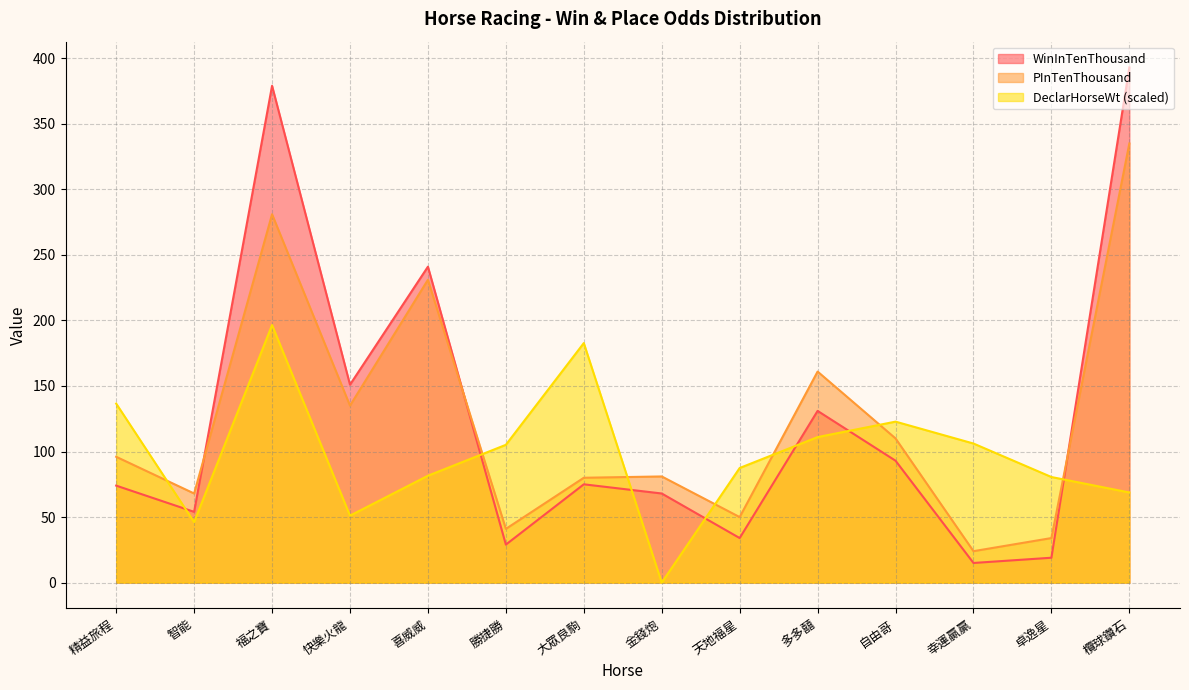

Between 快樂火龍 and 大眾良駒, which series saw the biggest shift?

DeclarHorseWt (scaled)